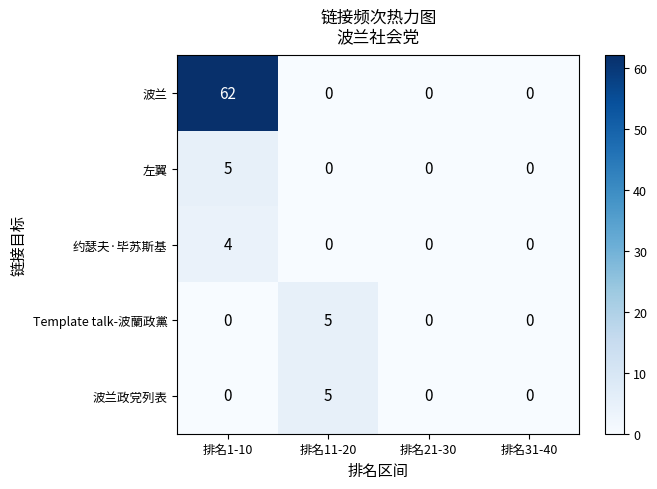

How many 约瑟夫·毕苏斯基 values are between 0 and 4?

4